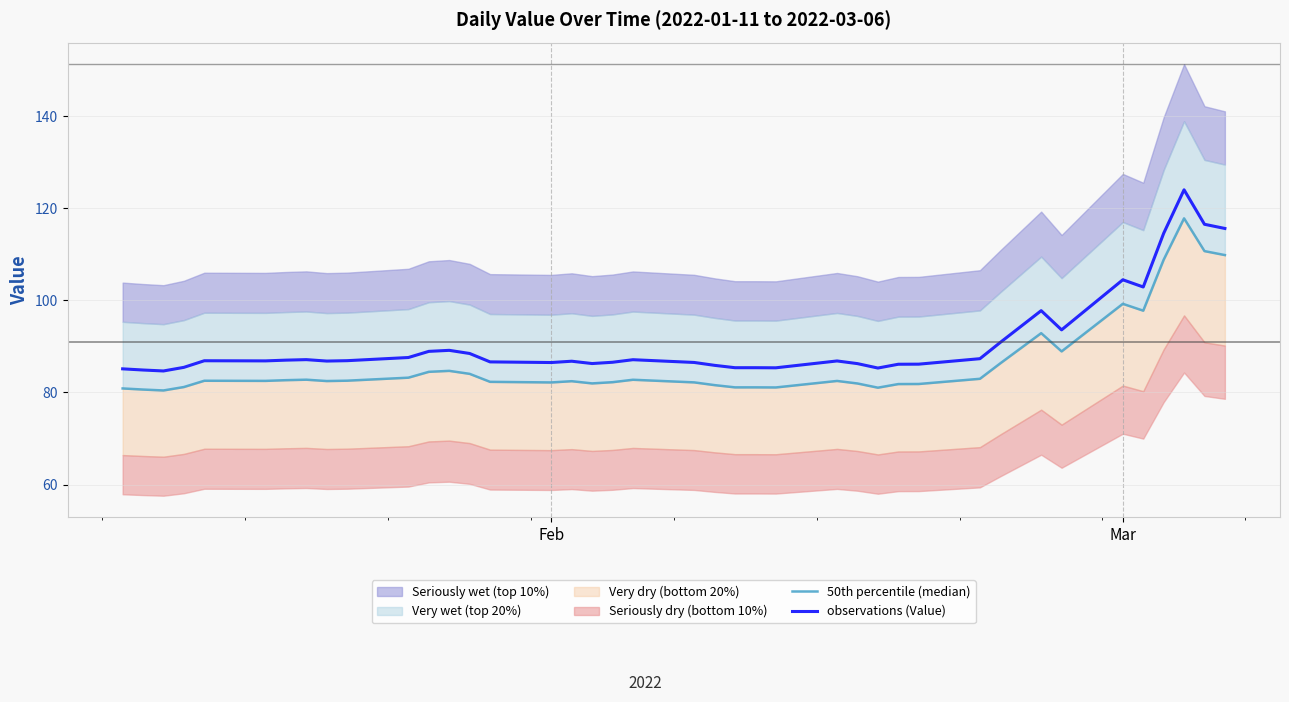

True or false: observations (Value) has more than 1 points higher than both neighbors.

True